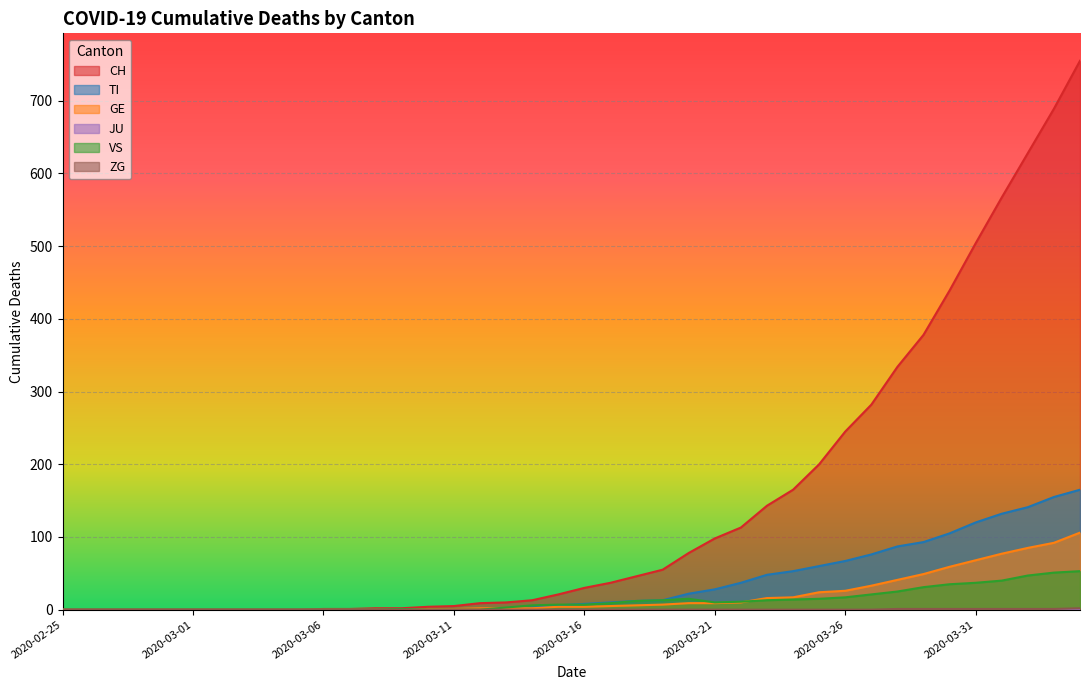

True or false: ZG and CH intersect in this chart.

False